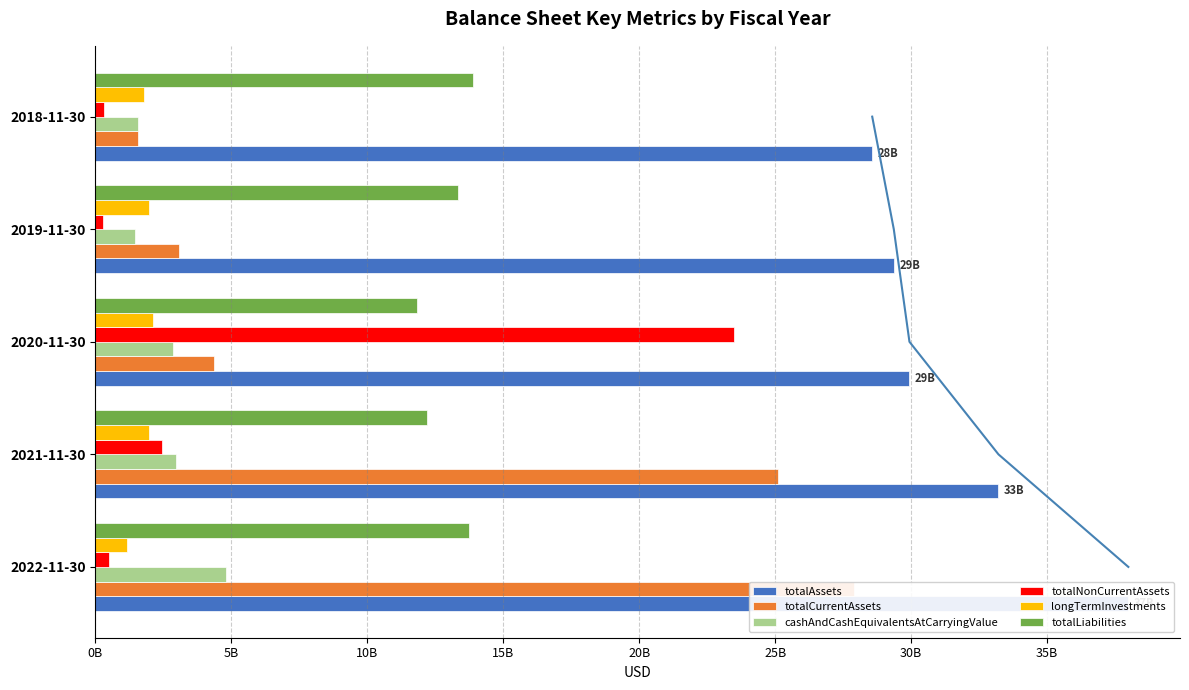

Is it true that cashAndCashEquivalentsAtCarryingValue equals 2173981931 at 2019-11-30?

False